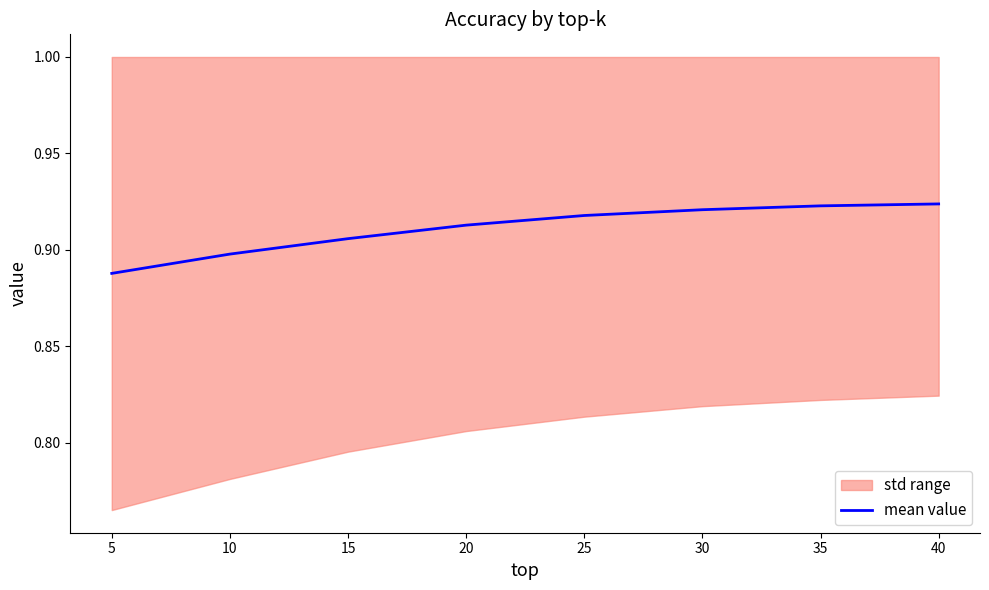

The mean value series shows 0.5 at 25. True or false?

False